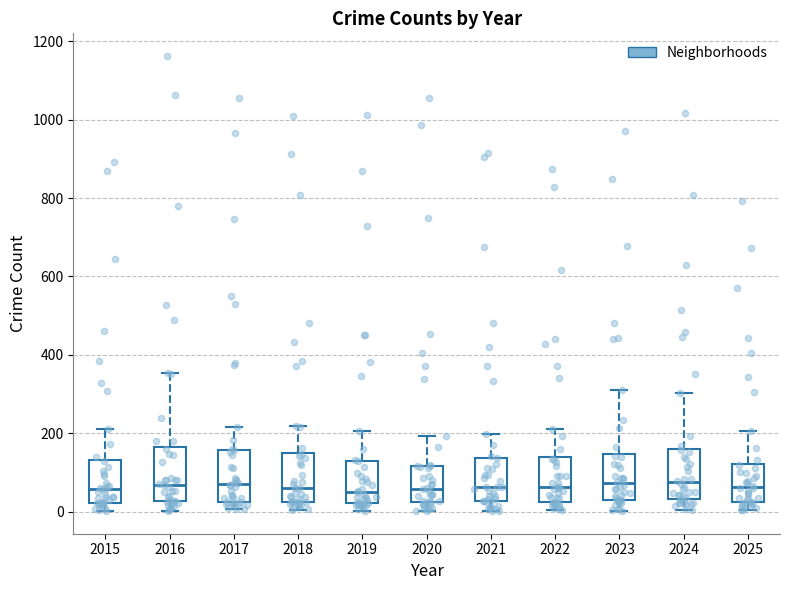

Reading left to right, read every box against the y-axis: the position of its median line, the range the box covers, and the ends of its whiskers. The values are not printed on the chart, so give them approximately, as read against the axis.

2015: median 60, box 20 to 140, whiskers 0 to 220
2016: median 60, box 20 to 160, whiskers 0 to 360
2017: median 80, box 20 to 160, whiskers 0 to 220
2018: median 60, box 20 to 160, whiskers 0 to 220
2019: median 60, box 20 to 140, whiskers 0 to 200
2020: median 60, box 20 to 120, whiskers 0 to 200
2021: median 60, box 20 to 140, whiskers 0 to 200
2022: median 60, box 20 to 140, whiskers 0 to 220
2023: median 80, box 40 to 140, whiskers 0 to 320
2024: median 80, box 40 to 160, whiskers 0 to 300
2025: median 60, box 20 to 120, whiskers 0 to 200